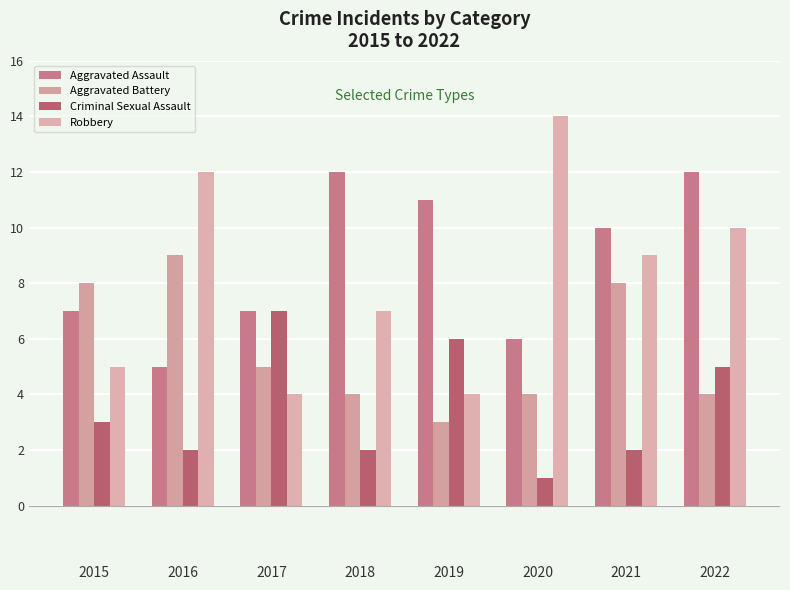

Which category has the lowest value across all series?

2020